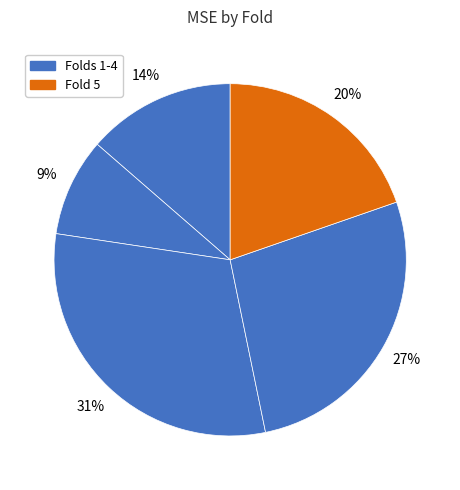

To the nearest percent, what is the average slice percentage?

20%